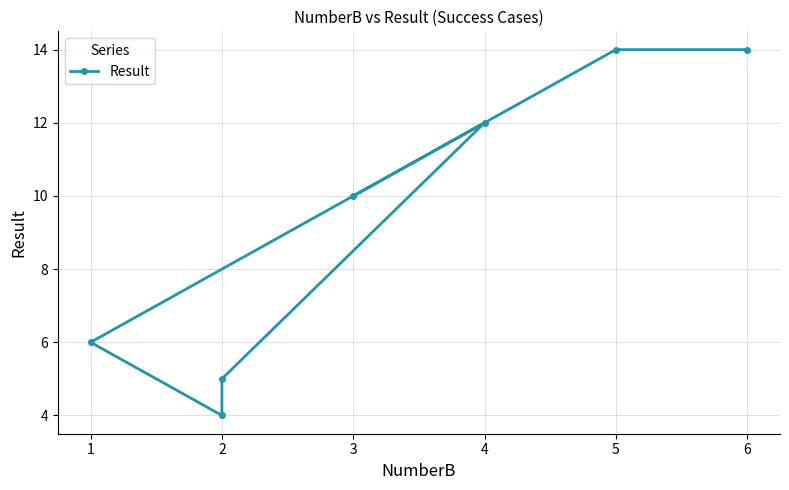

How many lines are shown in the chart?

1